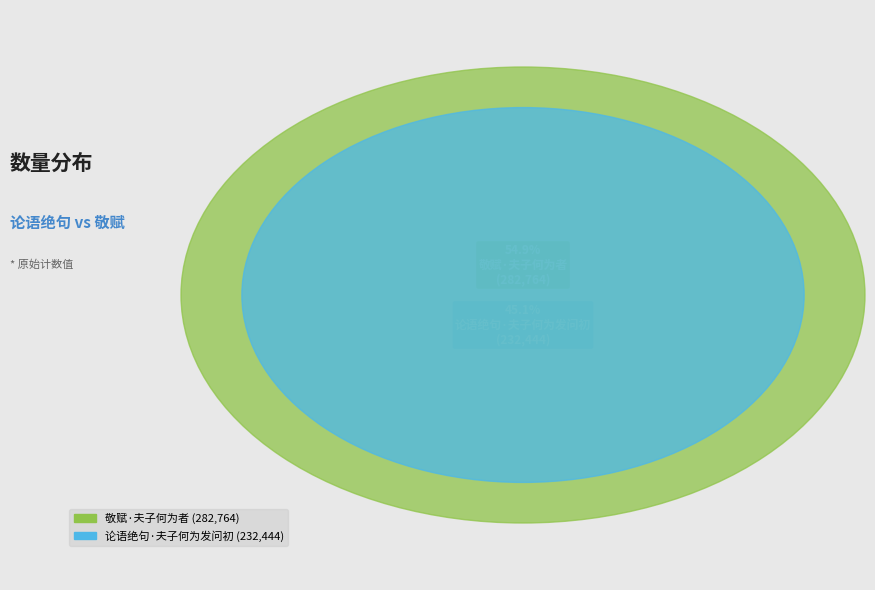

Which slice is the largest?

敬赋·夫子何为者